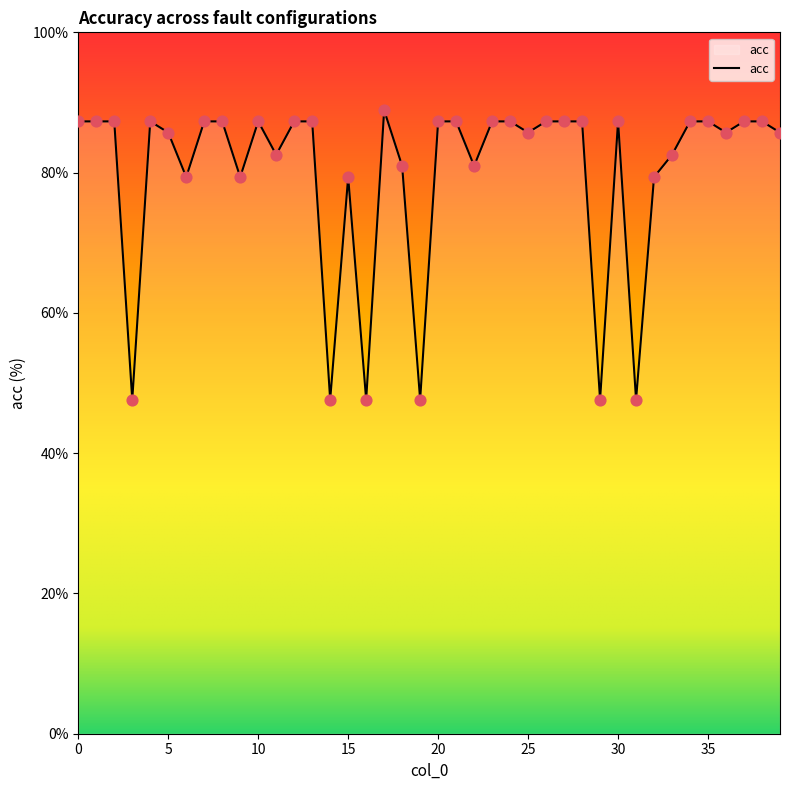

What is the greatest value displayed?

88.9